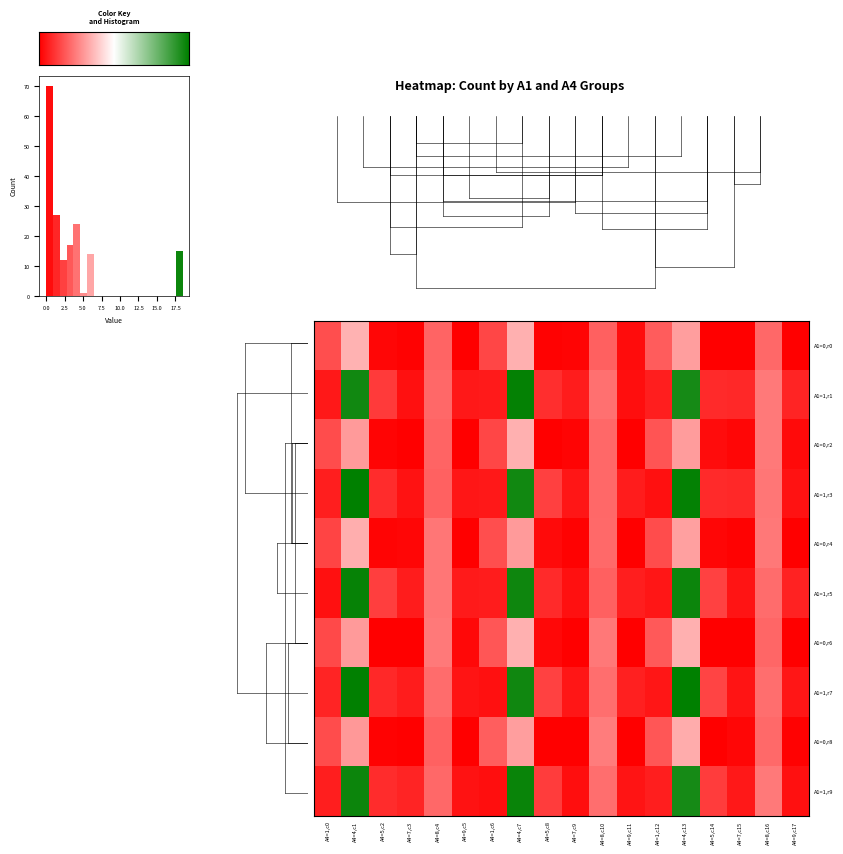

What is the spread (max minus min) of values at A4=1,c12?

2.7